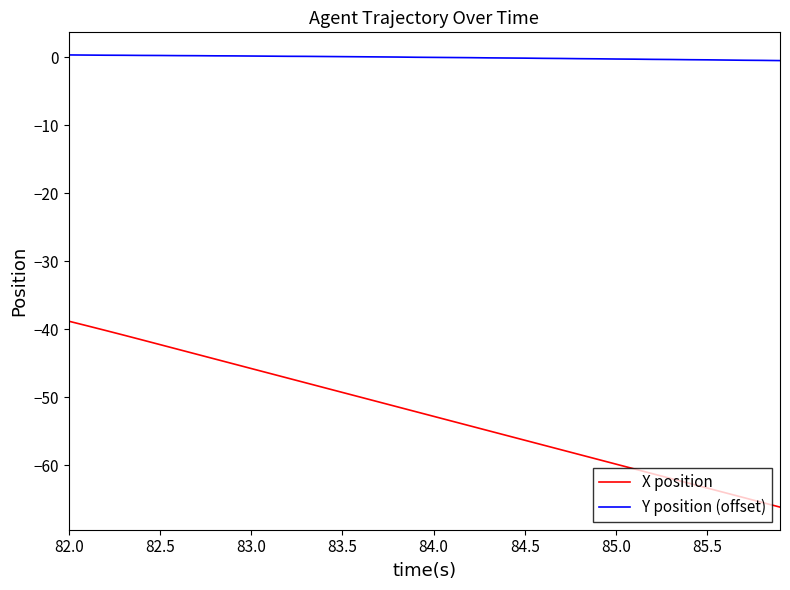

Which series has the largest total across all categories?

Y position (offset)